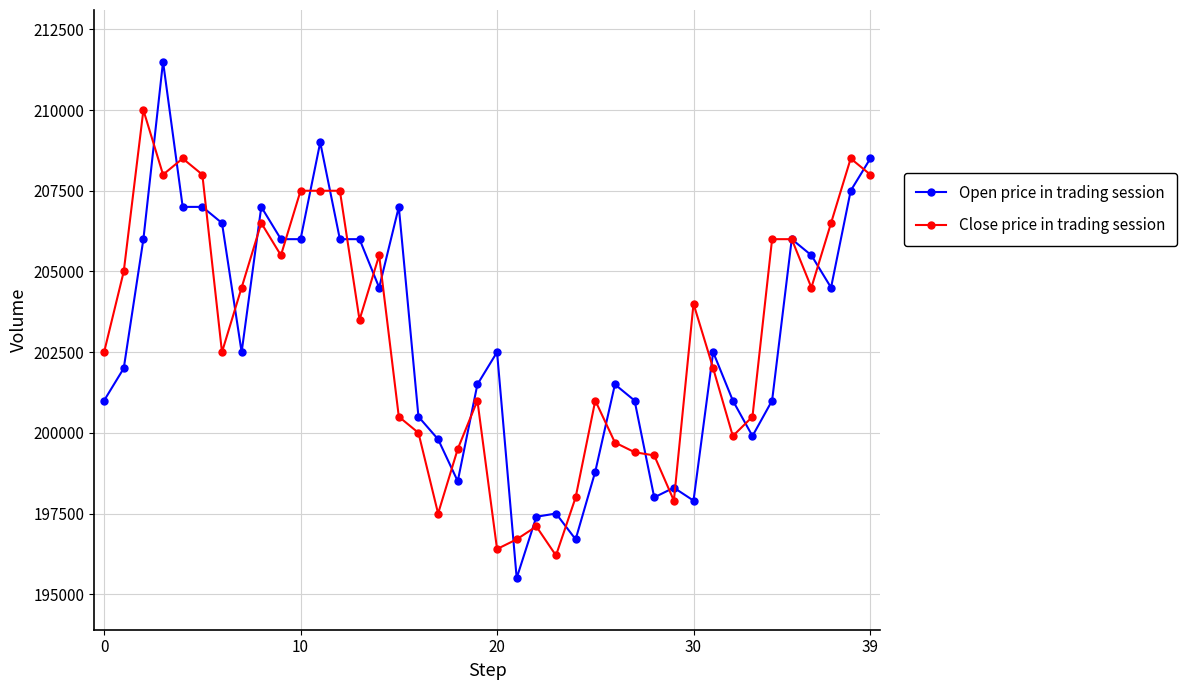

Rank the series by their maximum value, from highest to lowest.

Open price in trading session, Close price in trading session